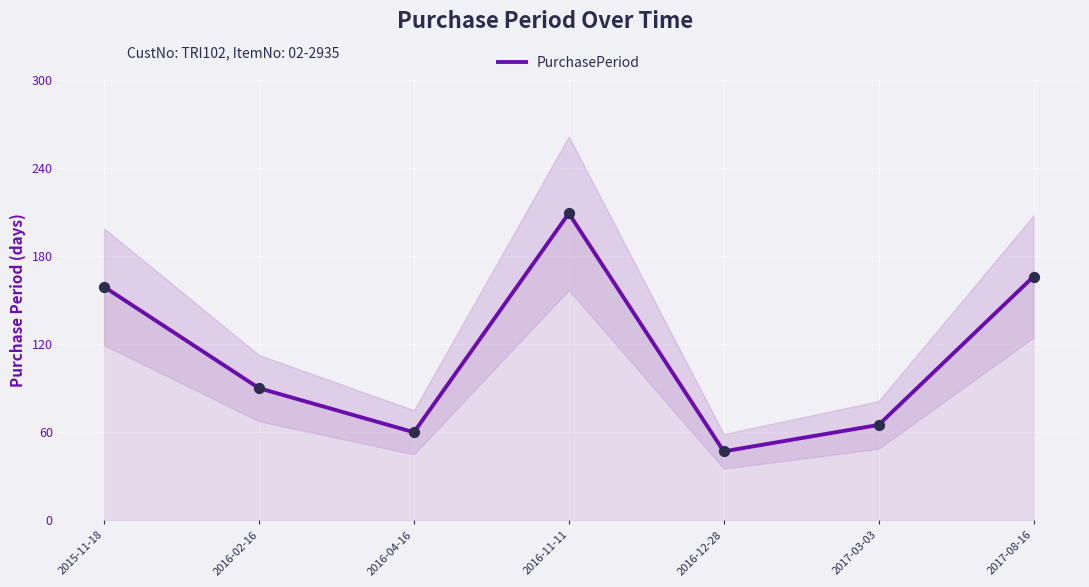

Between 2016-12-28 and 2017-08-16, which is larger?

2017-08-16